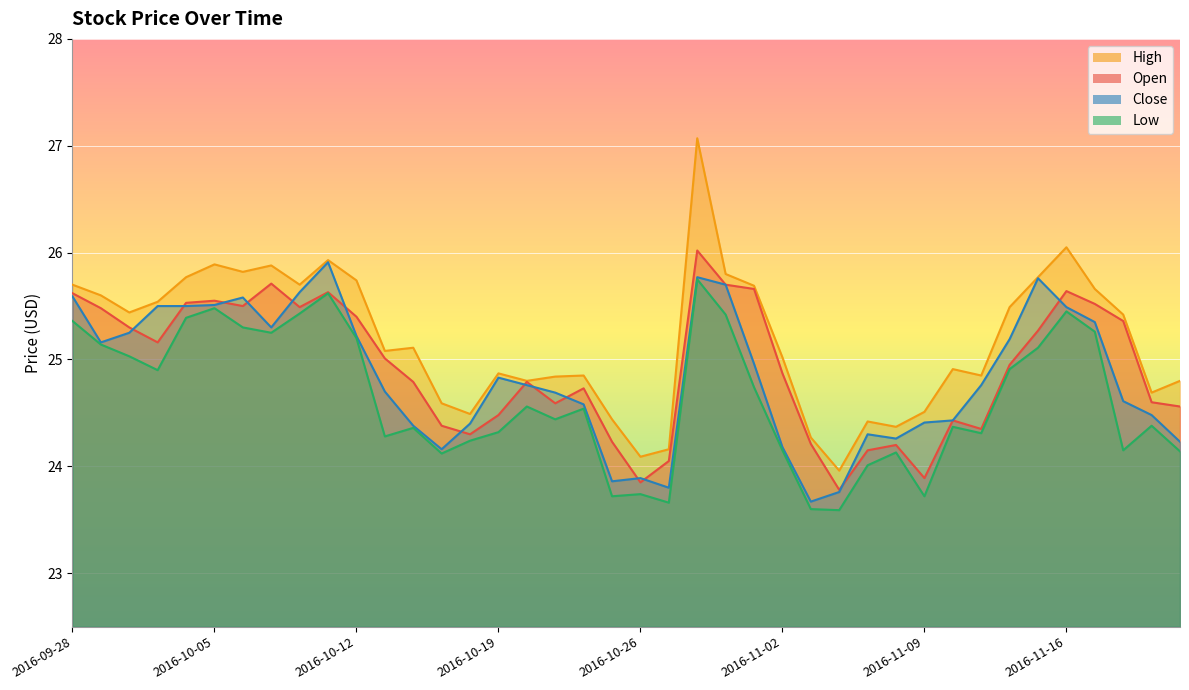

What is the total value across all series at 2016-11-18?

99.5